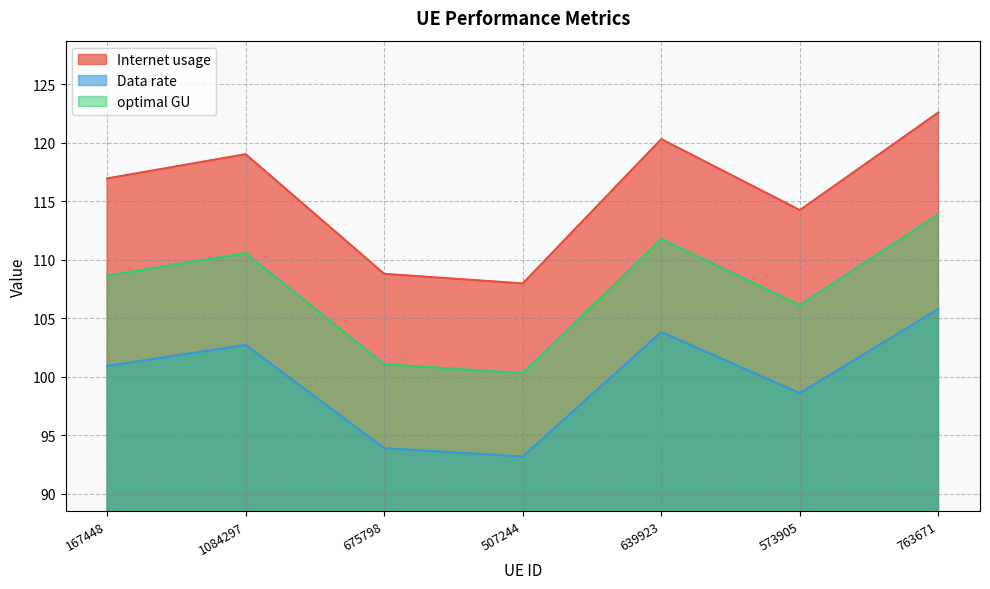

True or false: Internet usage has a value of 208.9 at 639923.

False